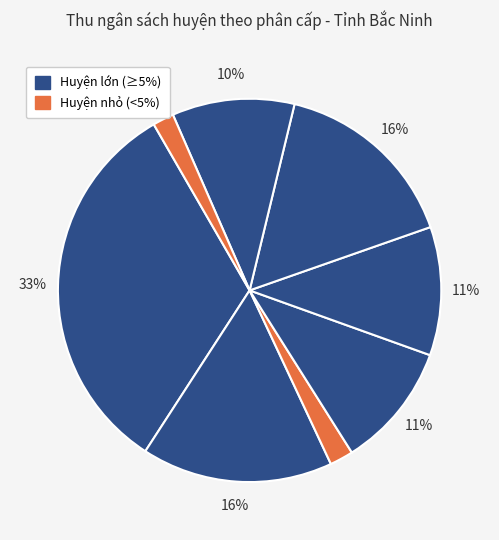

How many segments does this pie chart have?

8